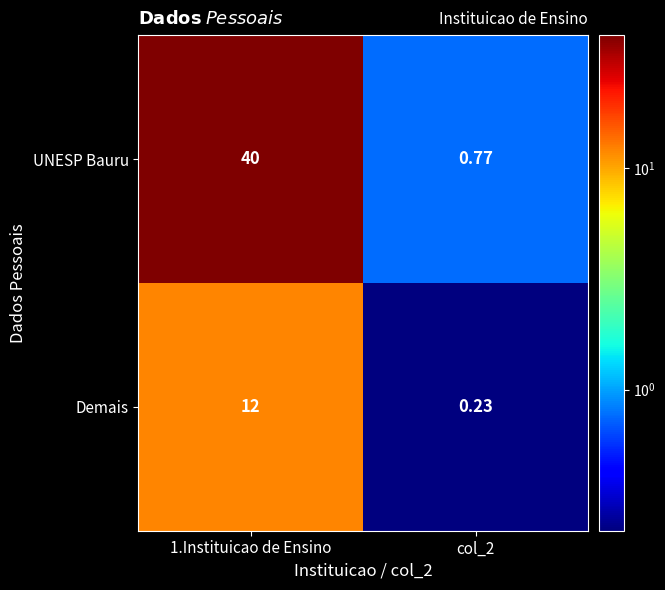

Which series has the widest spread of values?

UNESP Bauru